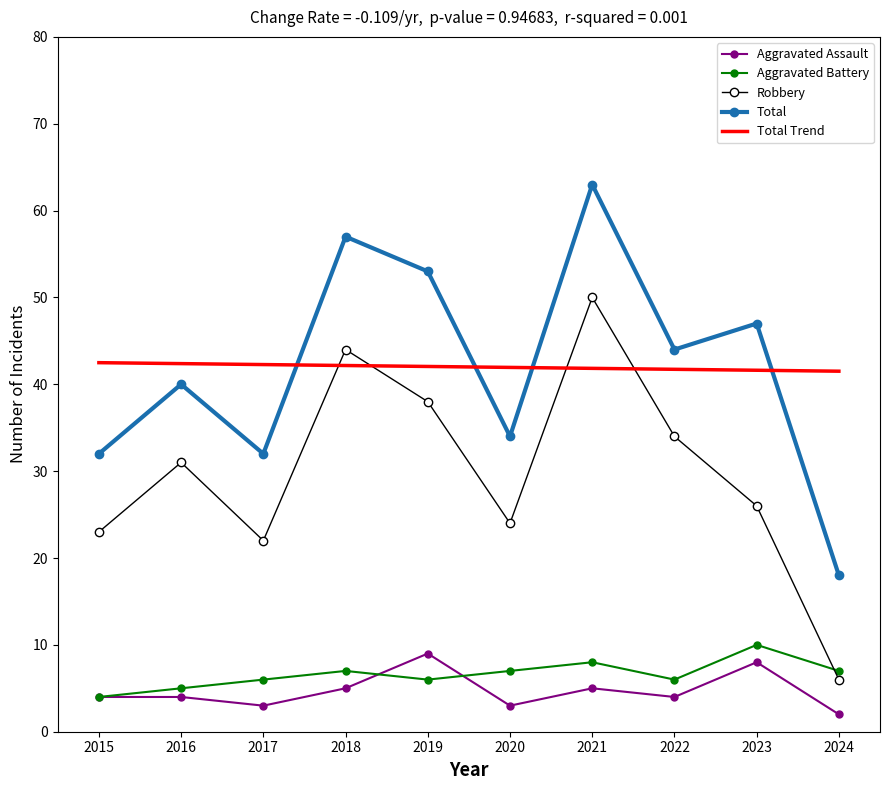

Which series has the widest spread of values?

Total